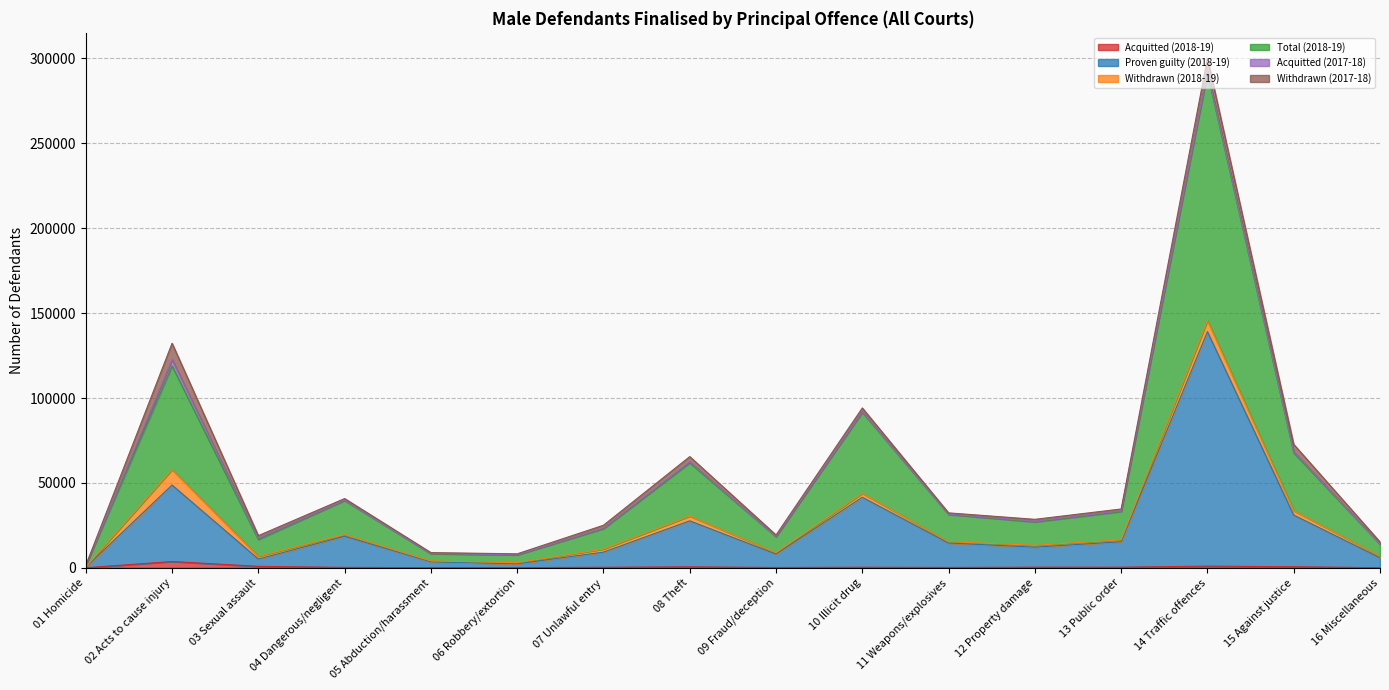

Rank the categories by Total (2018-19) value from highest to lowest.

14 Traffic offences, 02 Acts to cause injury, 10 Illicit drug, 15 Against justice, 08 Theft, 04 Dangerous/negligent, 13 Public order, 11 Weapons/explosives, 12 Property damage, 07 Unlawful entry, 09 Fraud/deception, 03 Sexual assault, 16 Miscellaneous, 05 Abduction/harassment, 06 Robbery/extortion, 01 Homicide